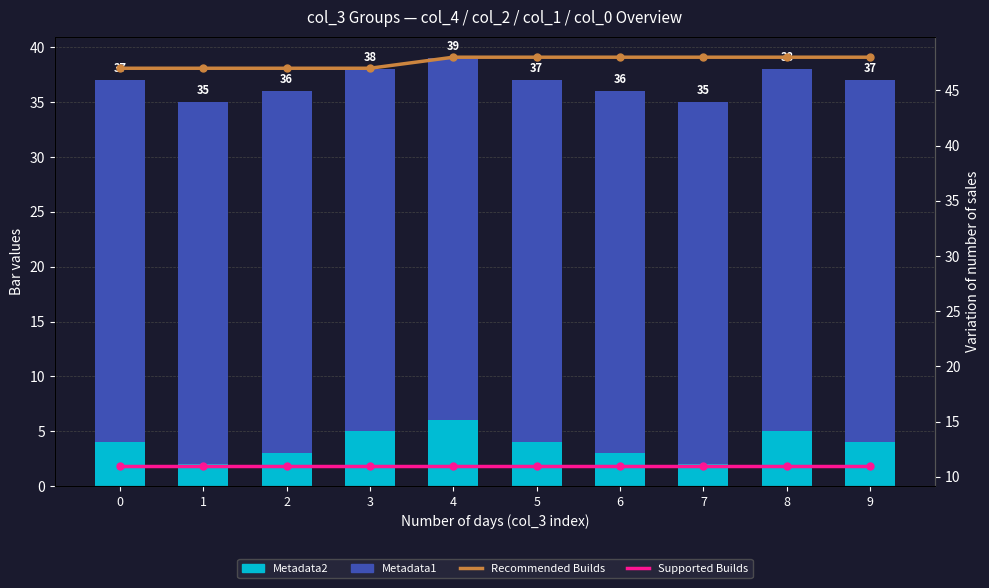

Which series has the largest range (max minus min)?

Metadata2